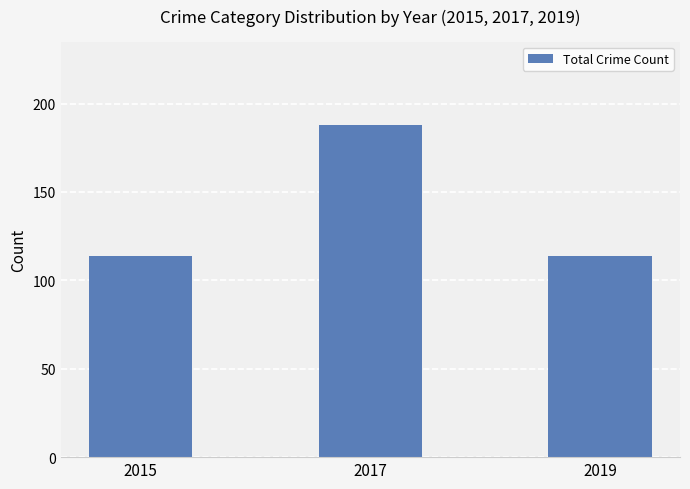

Reading right to left, list all the values displayed in this chart.

114	188	114